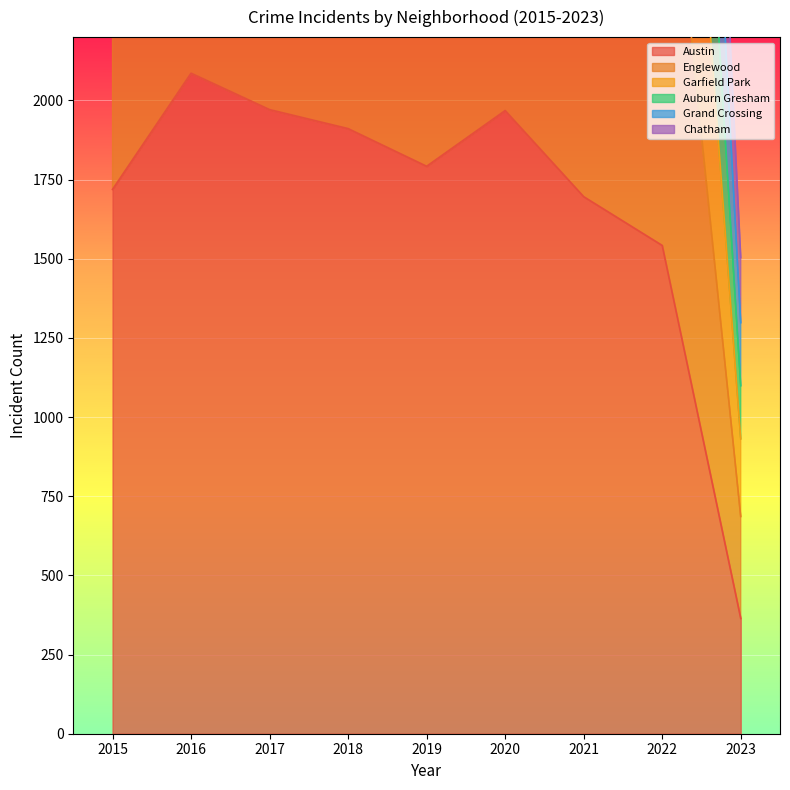

At which label is Austin closest to 1225?

2022